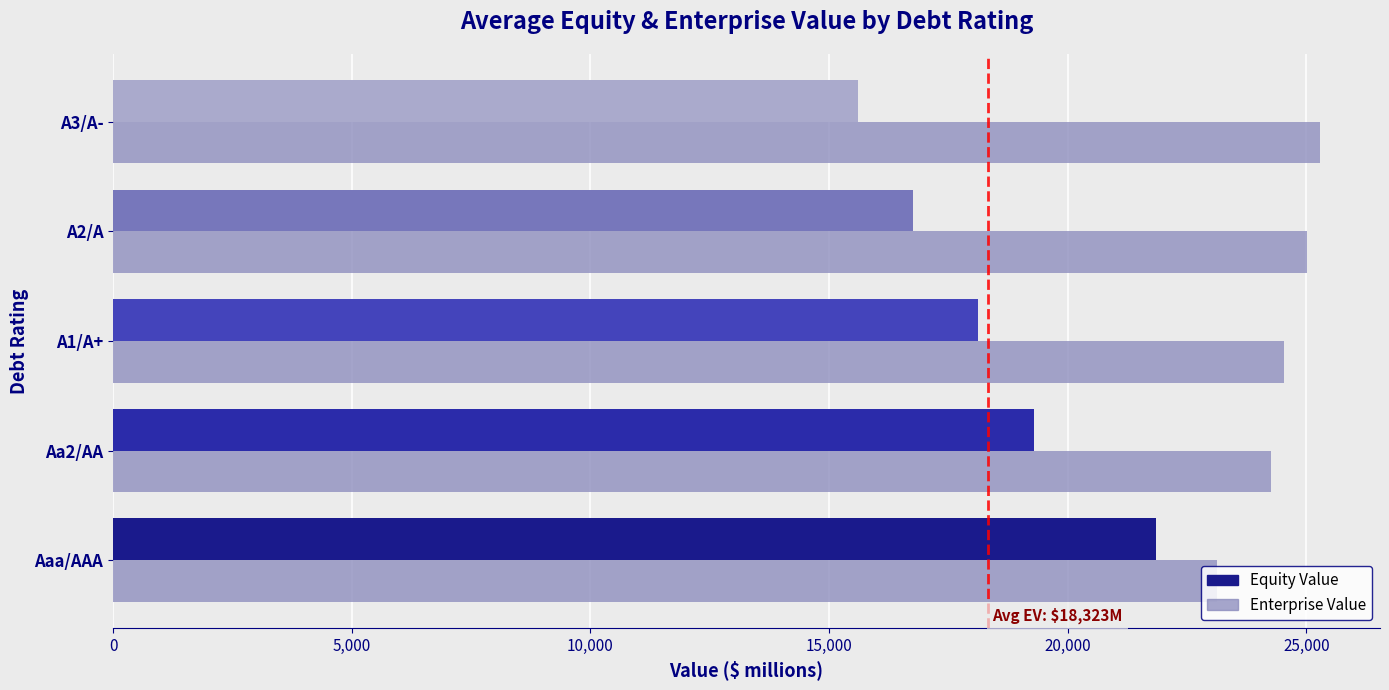

At Aa2/AA, list the series in order from largest to smallest.

Enterprise Value, Equity Value